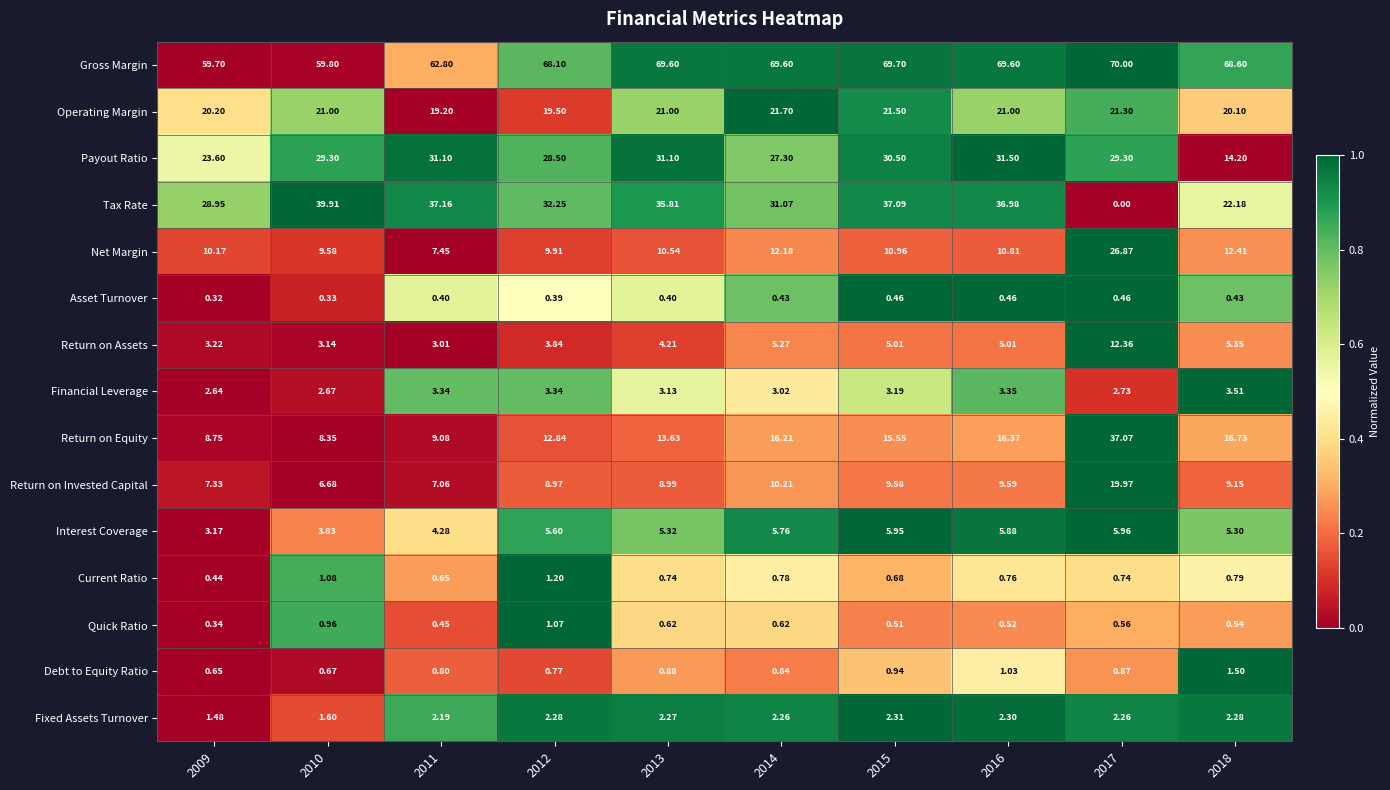

Rank the series at 2017 from lowest to highest value.

Tax Rate, Asset Turnover, Quick Ratio, Current Ratio, Debt to Equity Ratio, Fixed Assets Turnover, Financial Leverage, Interest Coverage, Return on Assets, Return on Invested Capital, Operating Margin, Net Margin, Payout Ratio, Return on Equity, Gross Margin